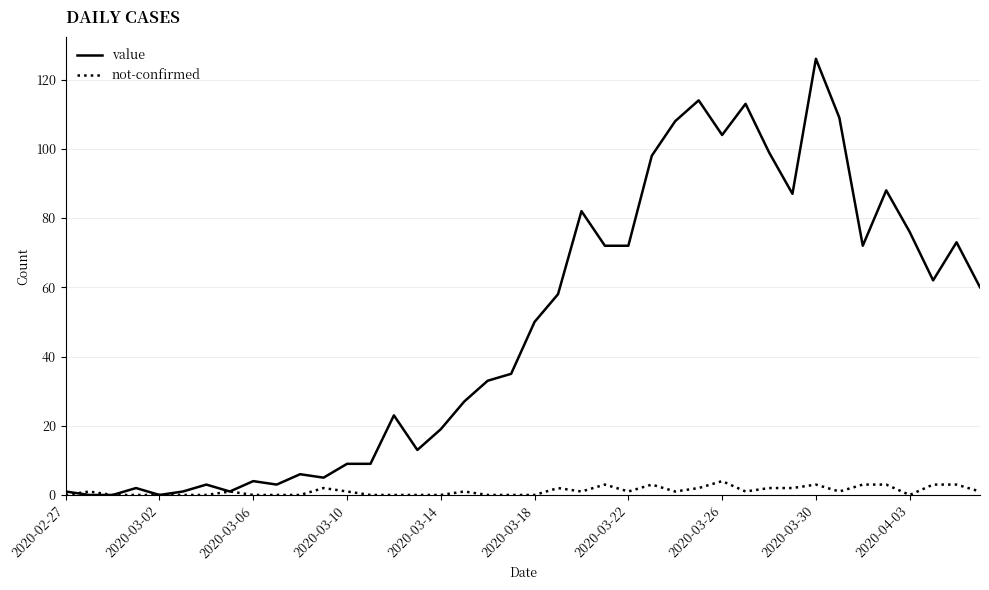

What is the average value of the not-confirmed series?

1